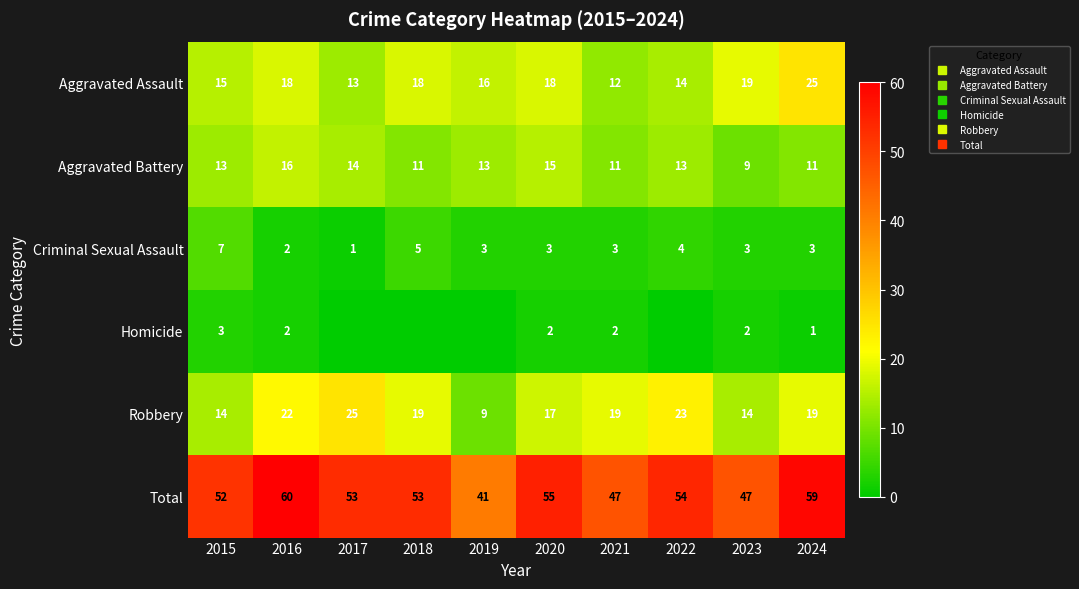

Which series changed the most between 2015 and 2016?

Robbery